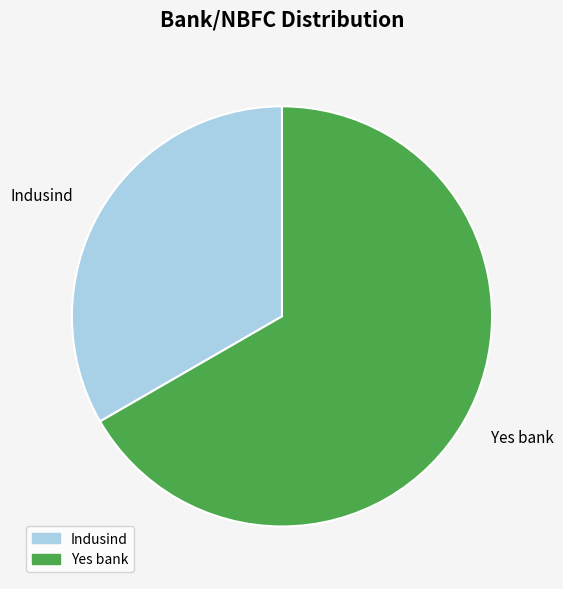

Which slice is the largest?

Yes bank